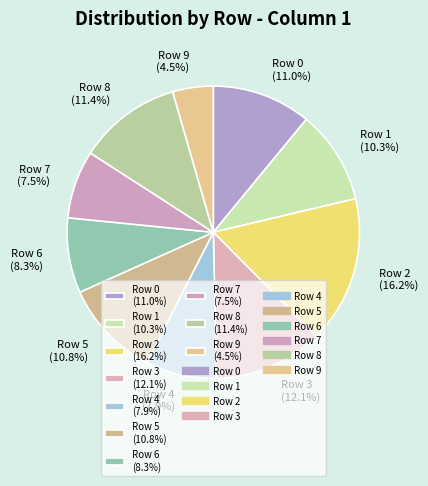

What percentage is the Row 5 slice, to the nearest percent?

11%